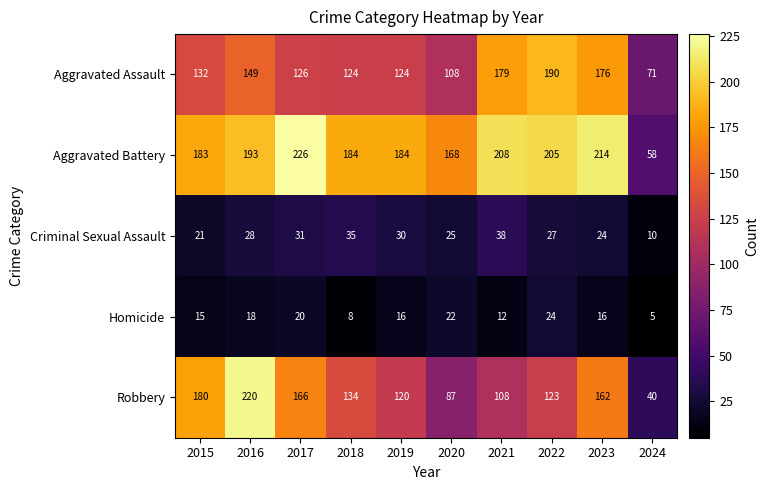

List the series in order of their peak value, highest first.

Aggravated Battery, Robbery, Aggravated Assault, Criminal Sexual Assault, Homicide